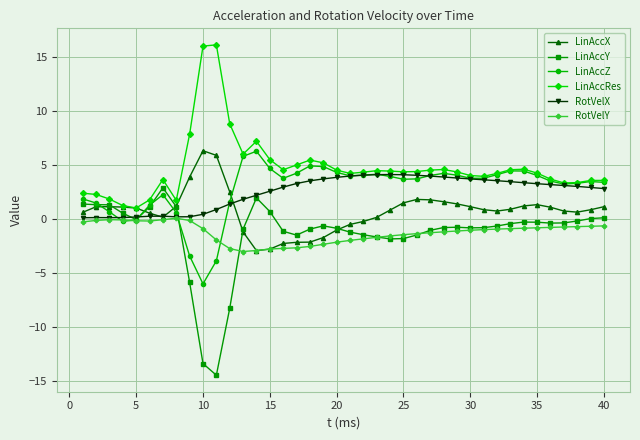

How many data points in LinAccX are less than 0?

10